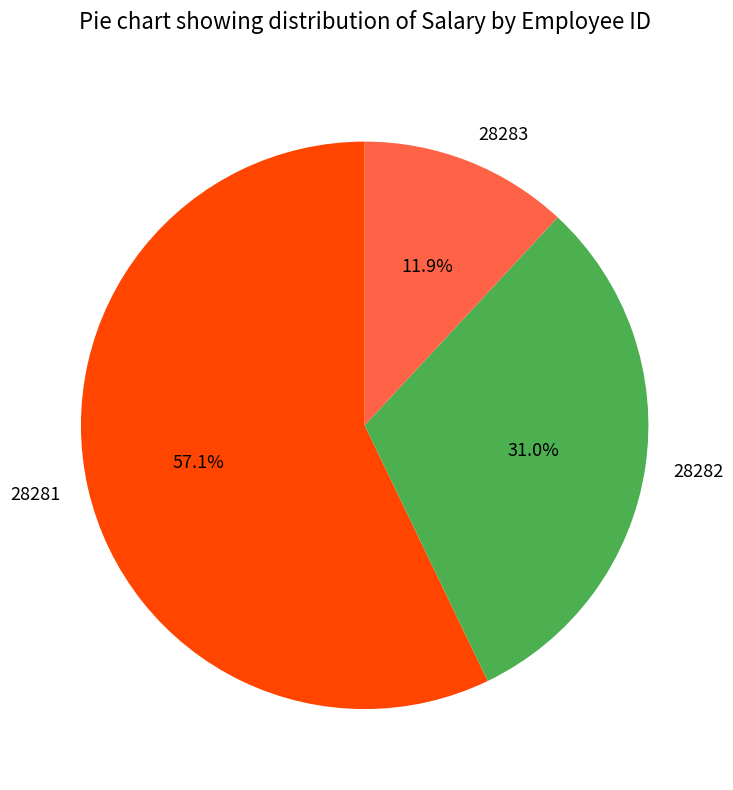

What is the total percentage of 28282 and 28281?

88.1%